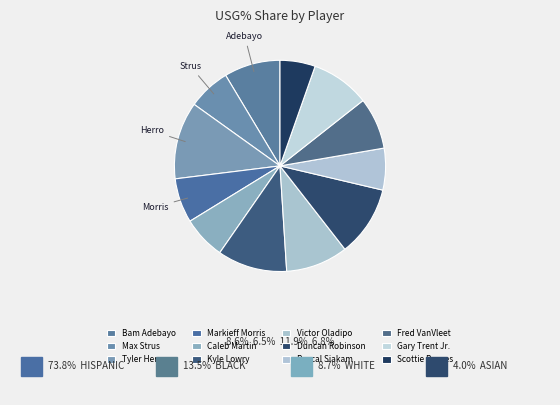

To the nearest percent, what is the difference between the largest and smallest slice percentages?

10%